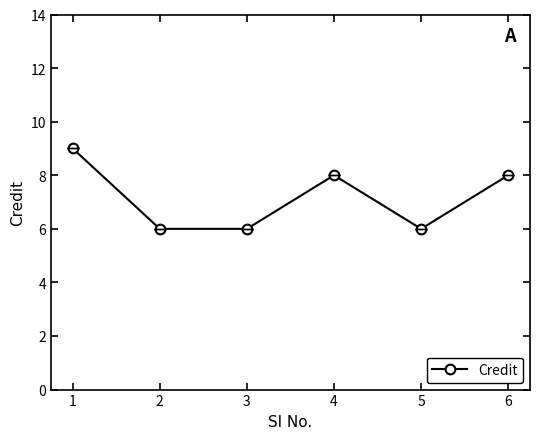

Between 1 and 2, which is larger?

1